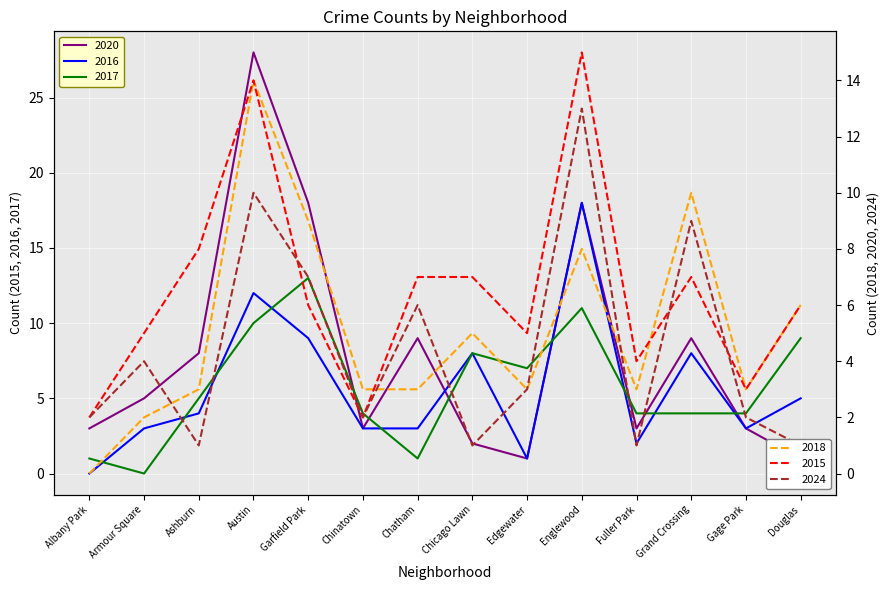

Reading left to right, what are all the values shown in this chart?

2020: 3	5	8	28	18	3	9	2	1	18	3	9	3	1
2016: 0	3	4	12	9	3	3	8	1	18	2	8	3	5
2017: 1	0	5	10	13	4	1	8	7	11	4	4	4	9
2018: 0	2	3	14	9	3	3	5	3	8	3	10	3	6
2015: 2	5	8	14	6	2	7	7	5	15	4	7	3	6
2024: 2	4	1	10	7	2	6	1	3	13	1	9	2	1